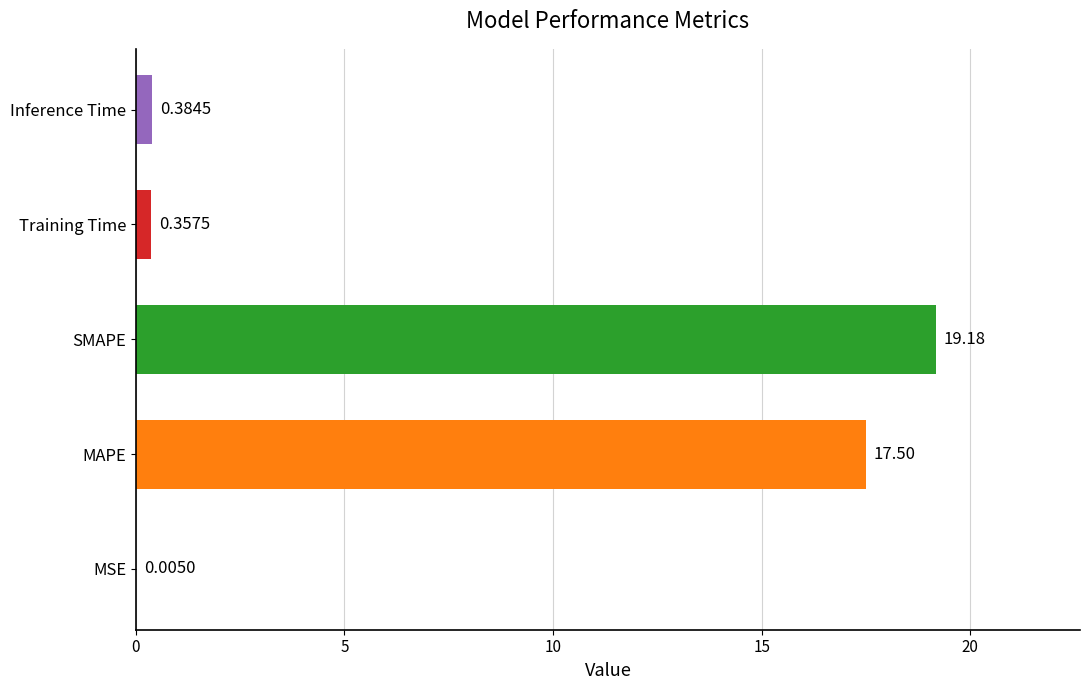

What is the change in value from MSE to Training Time?

+0.4